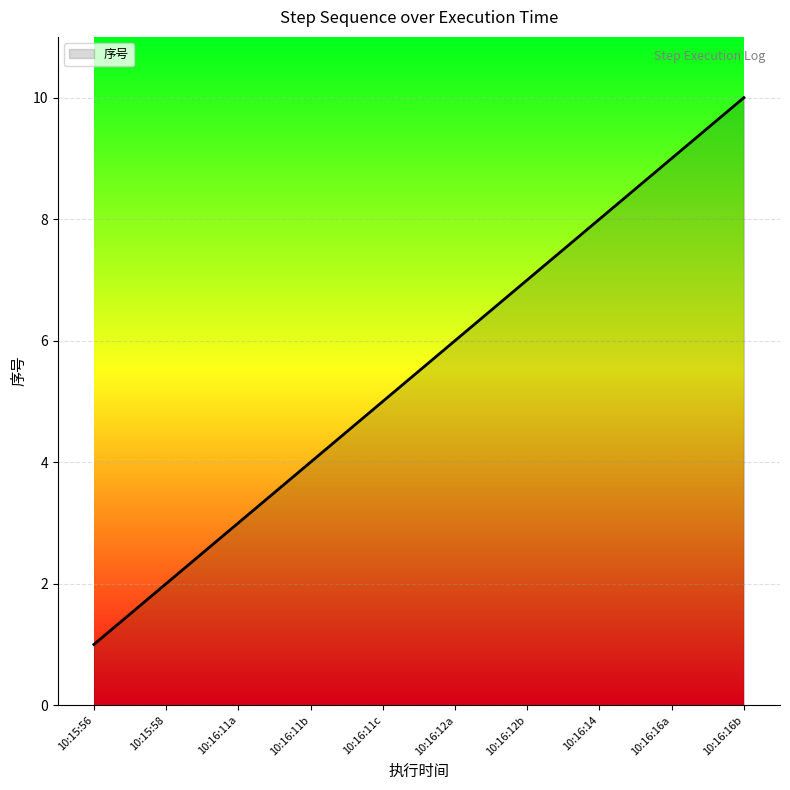

How many lines are shown in the chart?

1